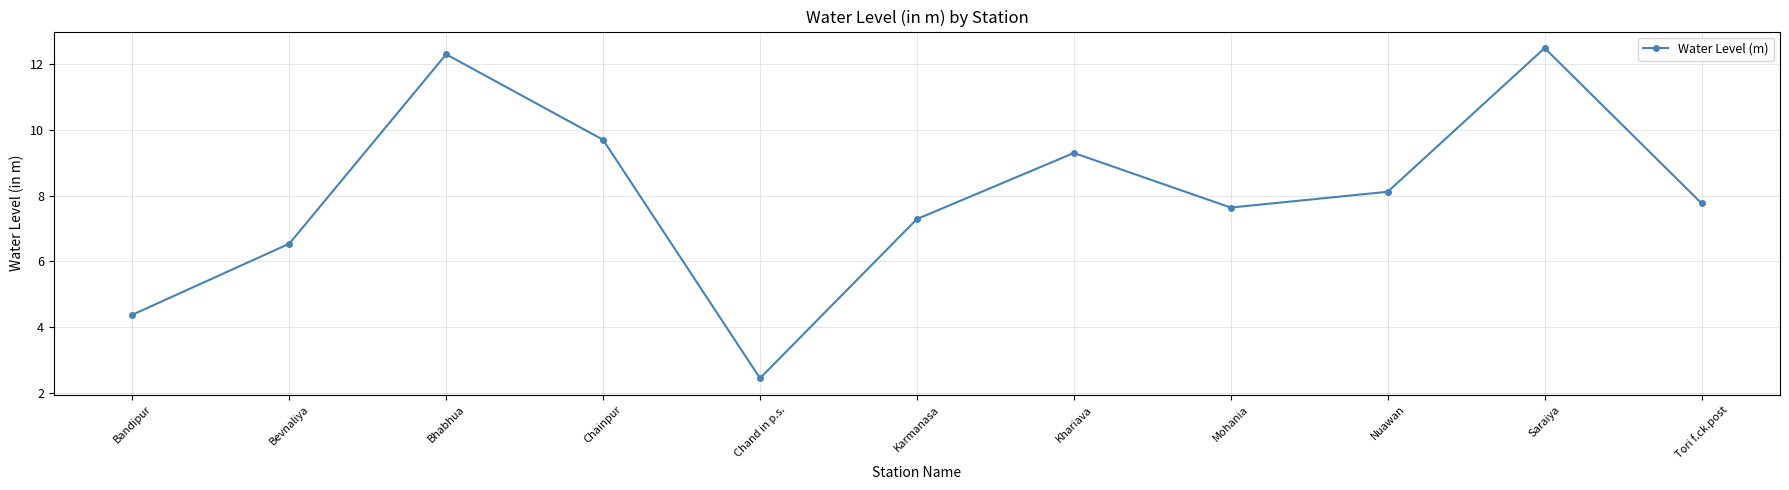

What position from the left is Saraiya?

10